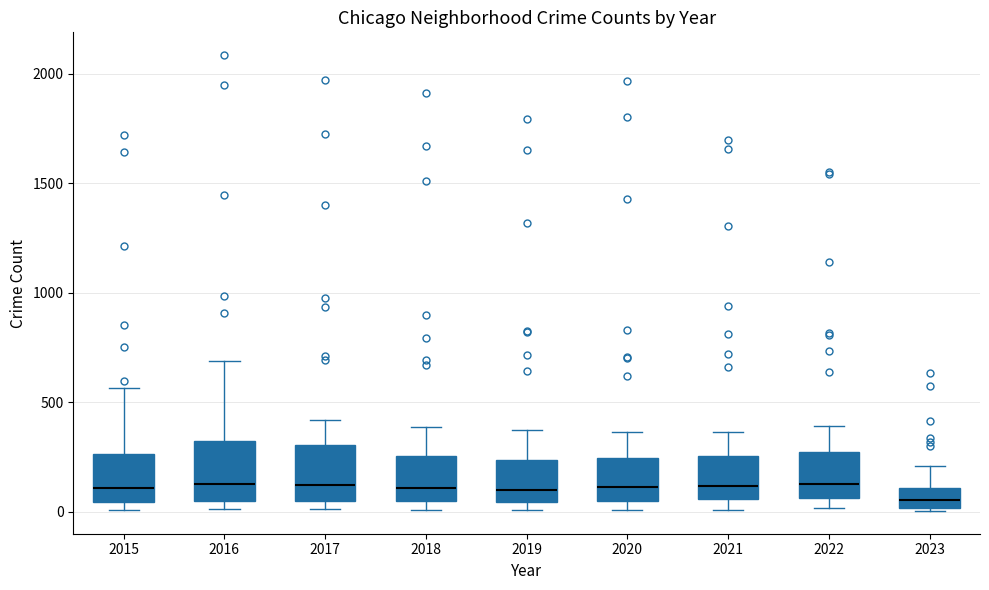

Reading left to right, transcribe this box plot: for each box, give where its median line is, the range the box spans, and where its two whiskers end, as read against the y-axis. The values are not printed on the chart, so give them approximately, as read against the axis.

2015: median 100, box 50 to 250, whiskers 0 to 550
2016: median 150, box 50 to 300, whiskers 0 to 700
2017: median 100, box 50 to 300, whiskers 0 to 400
2018: median 100, box 50 to 250, whiskers 0 to 400
2019: median 100, box 50 to 250, whiskers 0 to 400
2020: median 100, box 50 to 250, whiskers 0 to 350
2021: median 100, box 50 to 250, whiskers 0 to 350
2022: median 150, box 50 to 250, whiskers 0 to 400
2023: median 50, box 0 to 100, whiskers 0 (just below the box's lower edge) to 200